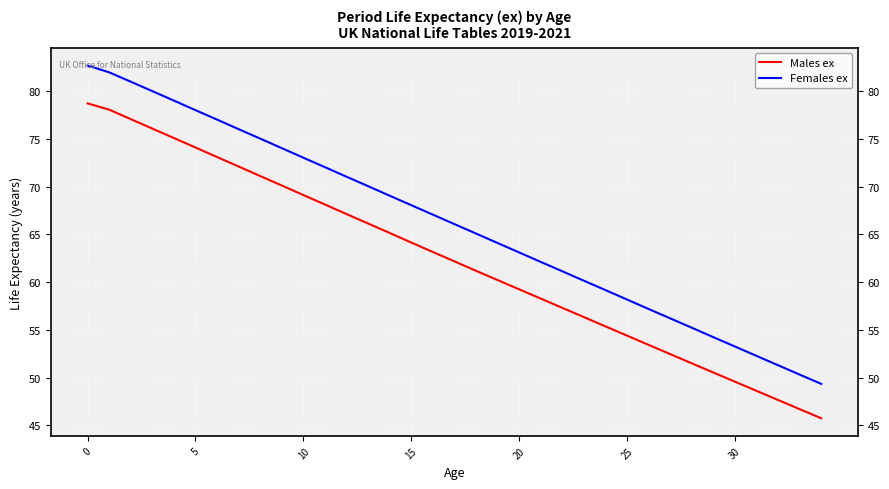

What are all the series names shown in the legend?

Males ex, Females ex